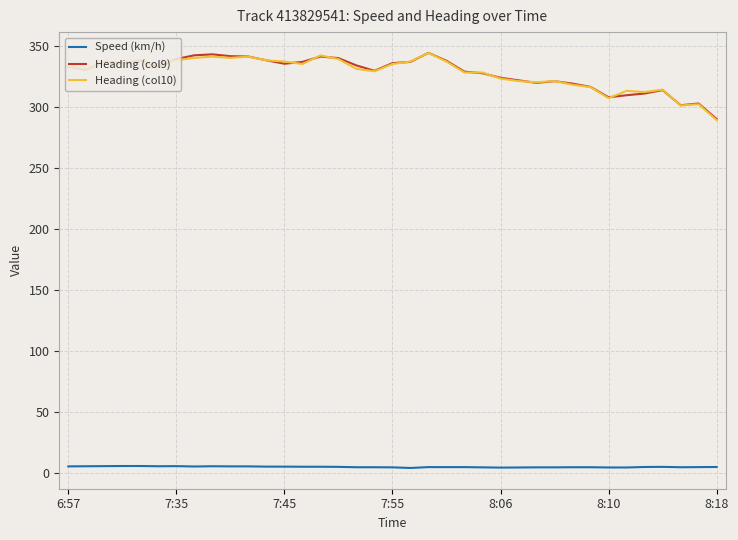

What is the minimum value for Heading (col9)?

289.9